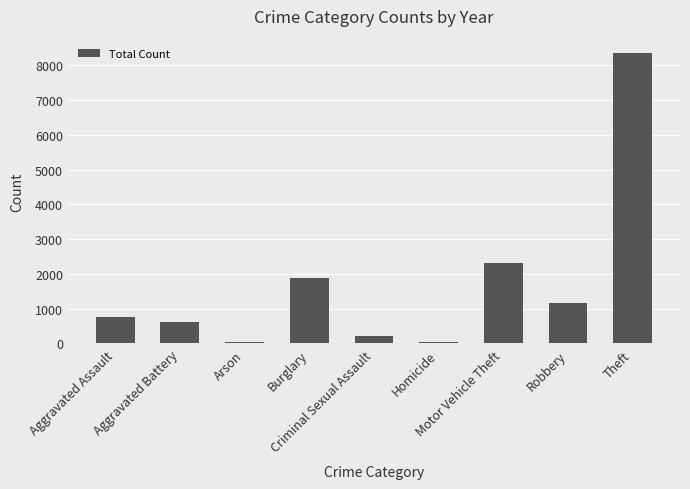

What is the sum of all values?

15388